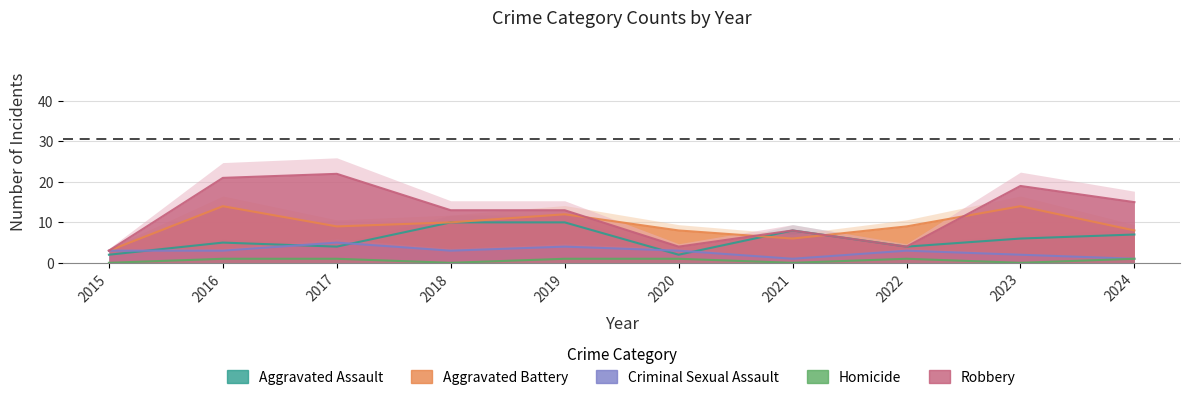

Reading right to left, what are all the values shown in this chart?

Aggravated Assault: 7	6	4	8	2	10	10	4	5	2
Aggravated Battery: 8	14	9	6	8	12	10	9	14	3
Criminal Sexual Assault: 1	2	3	1	3	4	3	5	3	3
Homicide: 1	0	1	0	1	1	0	1	1	0
Robbery: 15	19	4	8	4	13	13	22	21	3